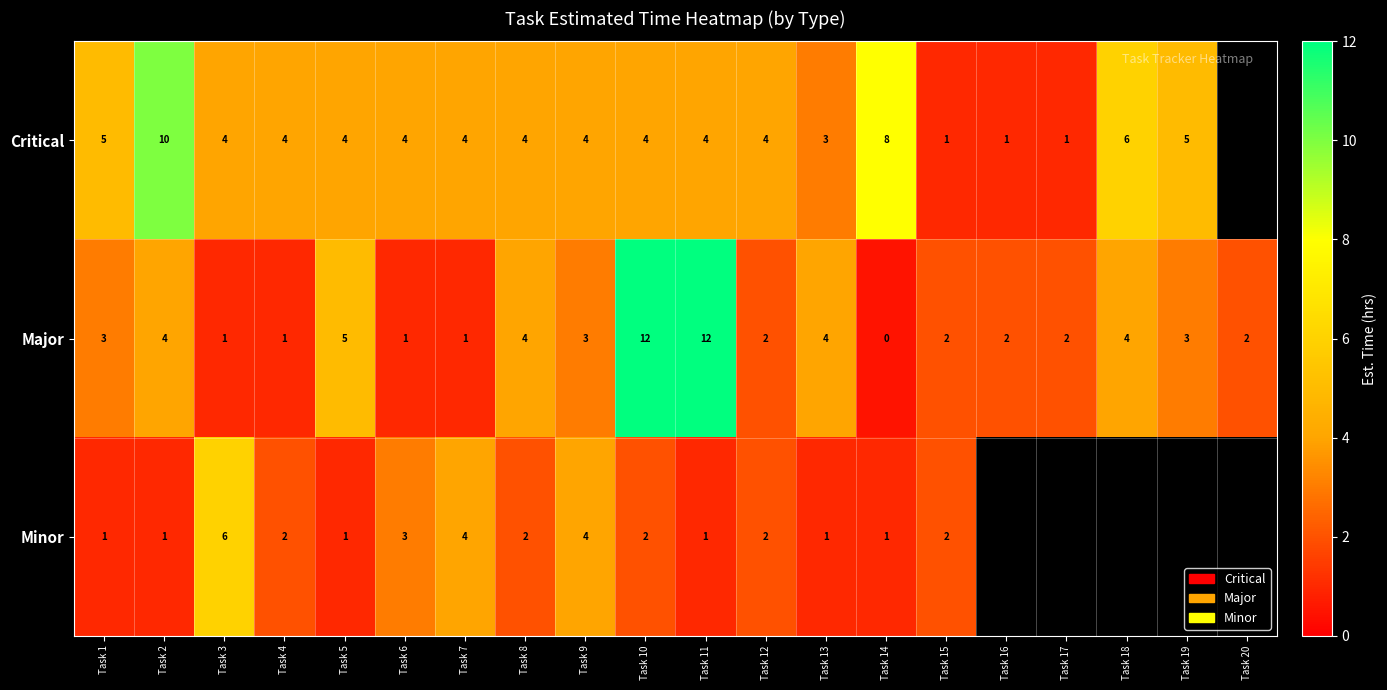

What is the total value across all series at Task 2?

15